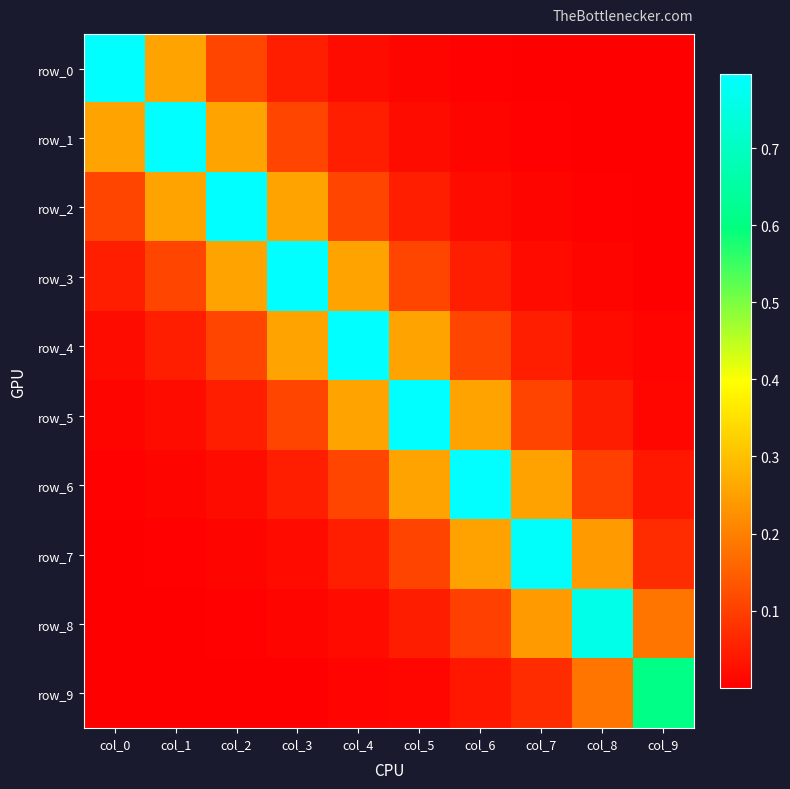

Is it true that row_4 equals 0.0 at col_7?

False